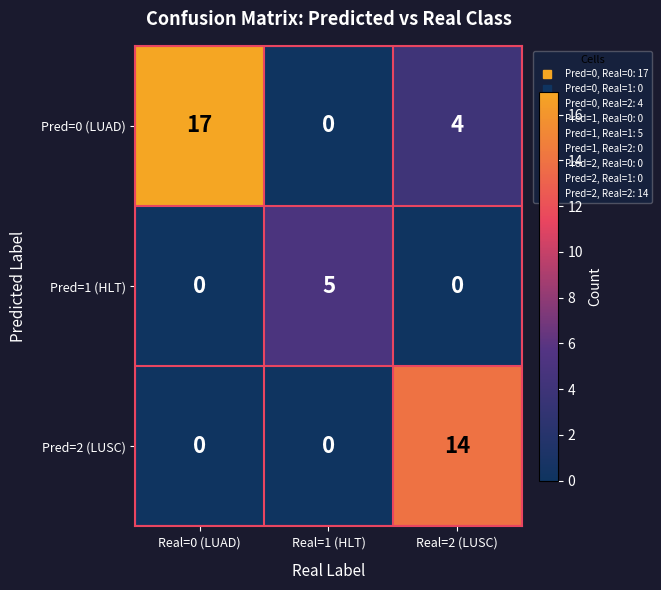

What is the sum of all Pred=1 (HLT) values?

5